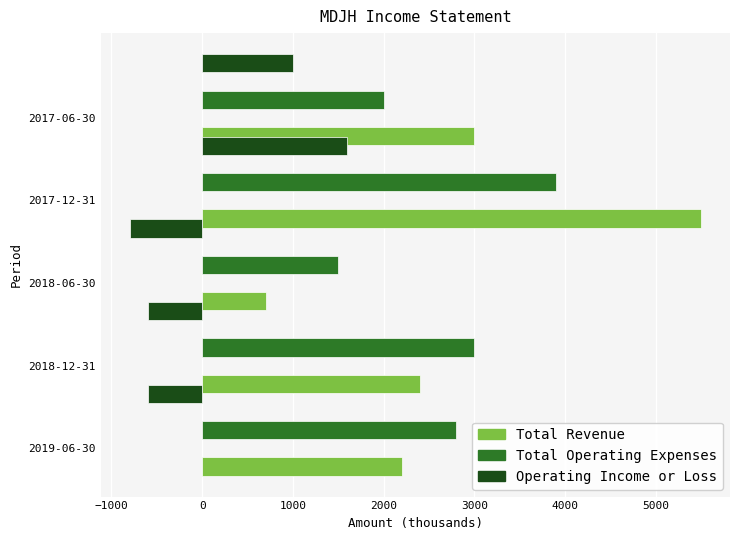

Reading left to right, list all the values displayed in this chart.

Total Revenue: 2200	2400	700	5500	3000
Total Operating Expenses: 2800	3000	1500	3900	2000
Operating Income or Loss: -600	-600	-800	1600	1000